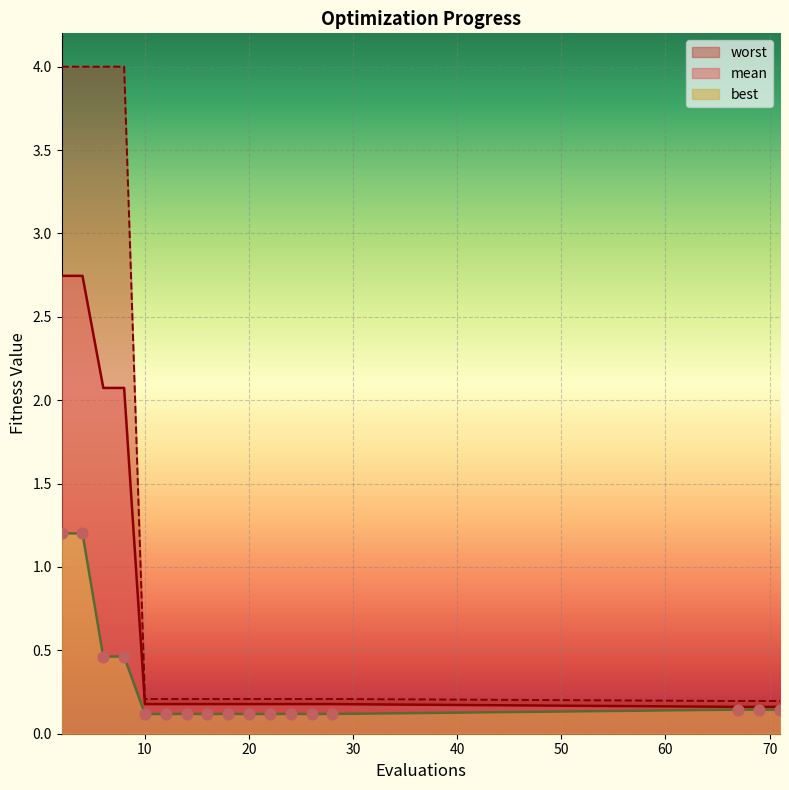

At how many categories does at least one series exceed 2?

4